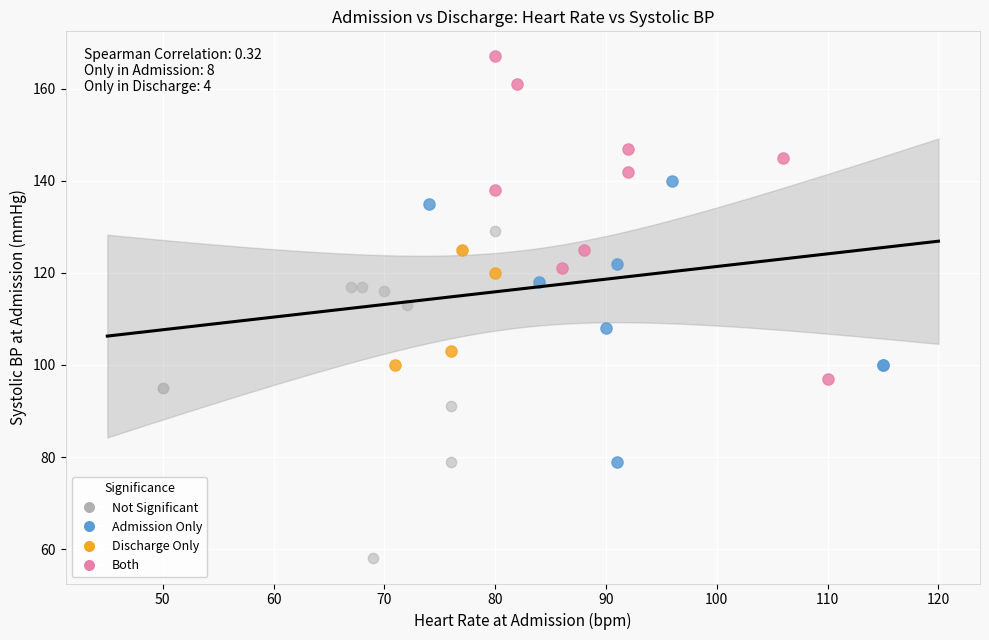

Which series reaches the minimum Y coordinate?

Not Significant